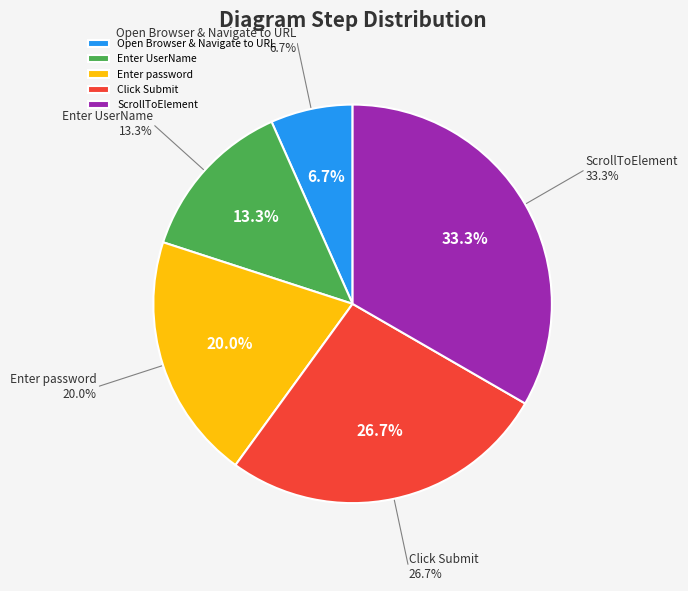

Combined, what portion of the pie is Enter UserName and Open Browser & Navigate to URL?

20.0%